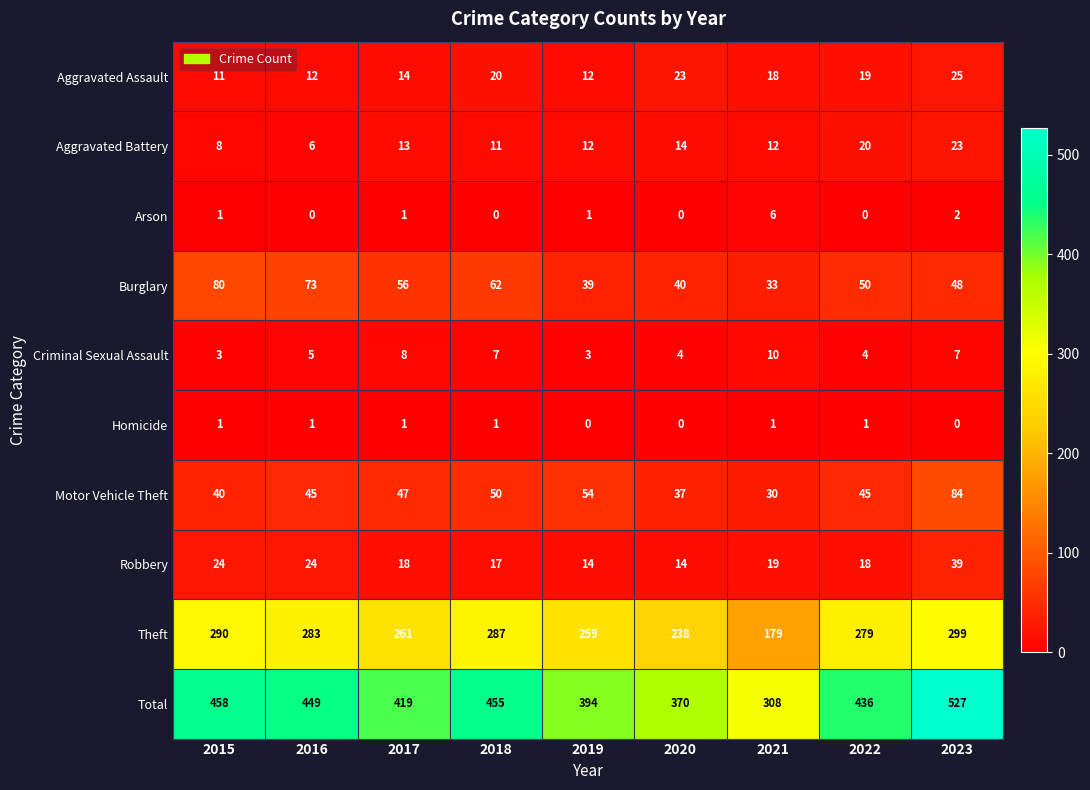

At which label is Total closest to 417?

2017